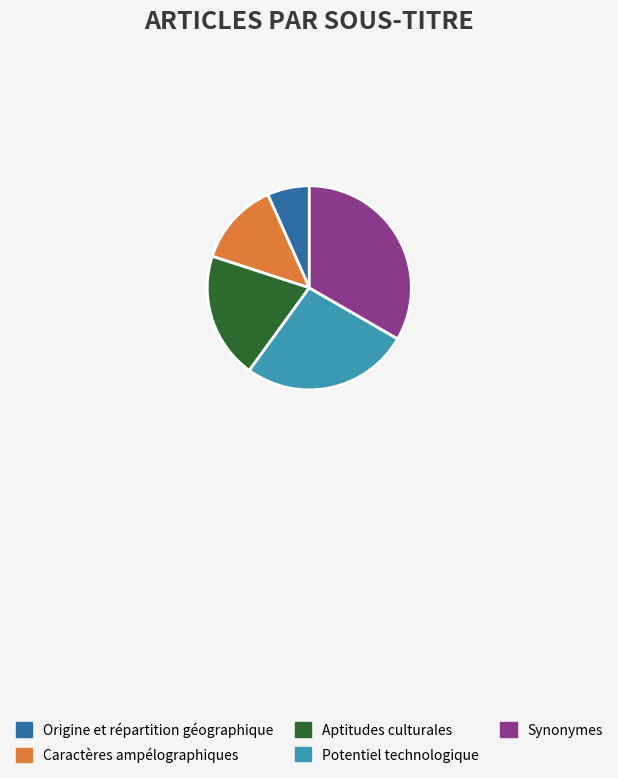

Is there any slice that represents more than half of the pie?

No